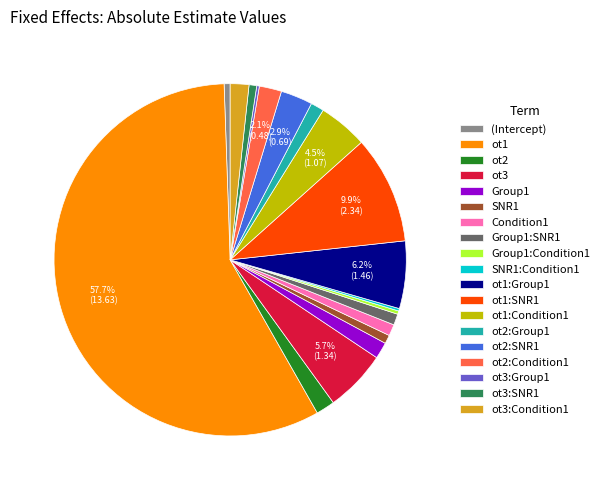

Which slice is the largest?

ot1